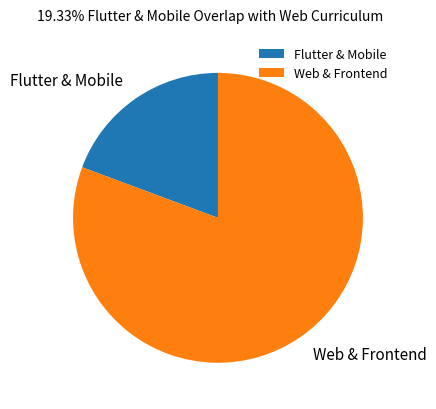

Which slice is the largest?

Web & Frontend